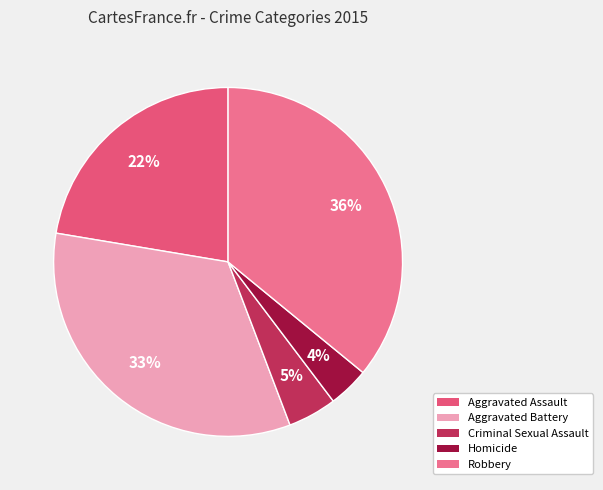

Approximately how many times larger is the value at Robbery compared to Criminal Sexual Assault?

7.9